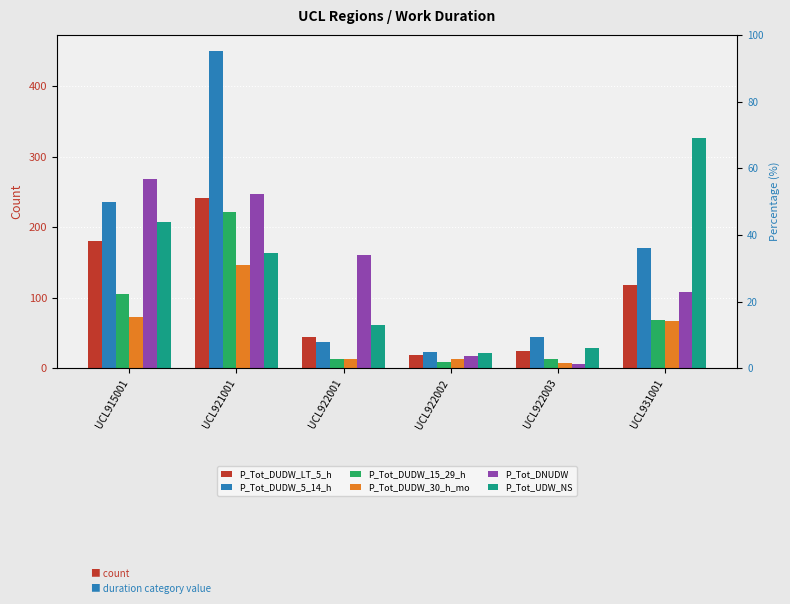

How many data points does each series have?

6